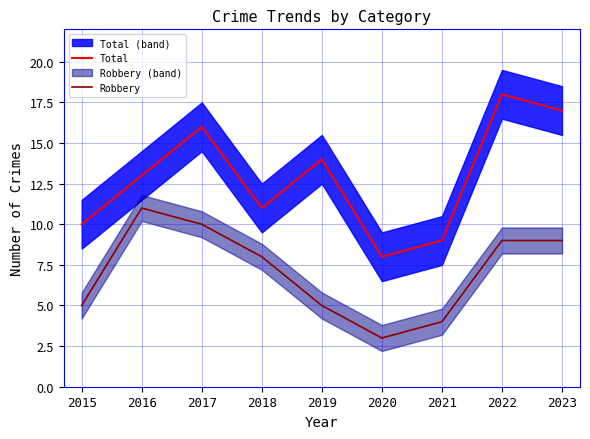

Reading left to right, extract all data points from this chart.

Total: 2015=10	2016=13	2017=16	2018=11	2019=14	2020=8	2021=9	2022=18	2023=17
Robbery: 2015=5	2016=11	2017=10	2018=8	2019=5	2020=3	2021=4	2022=9	2023=9